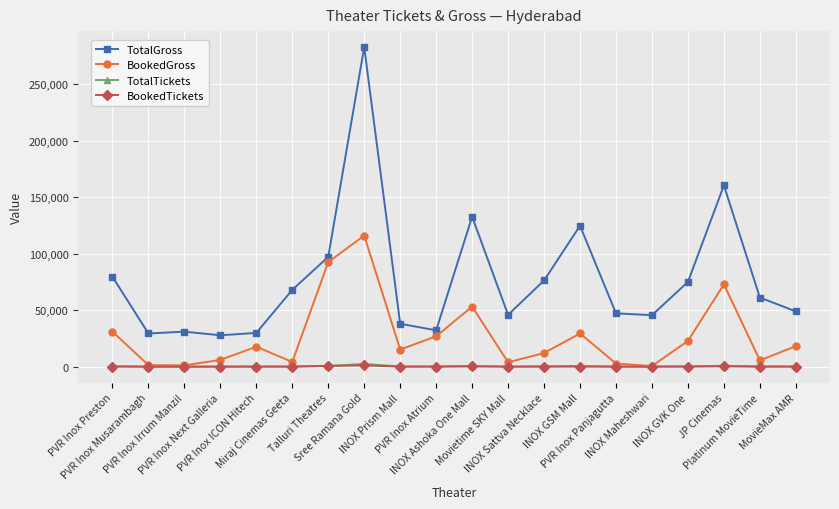

True or false: TotalGross and TotalTickets cross at least once.

False